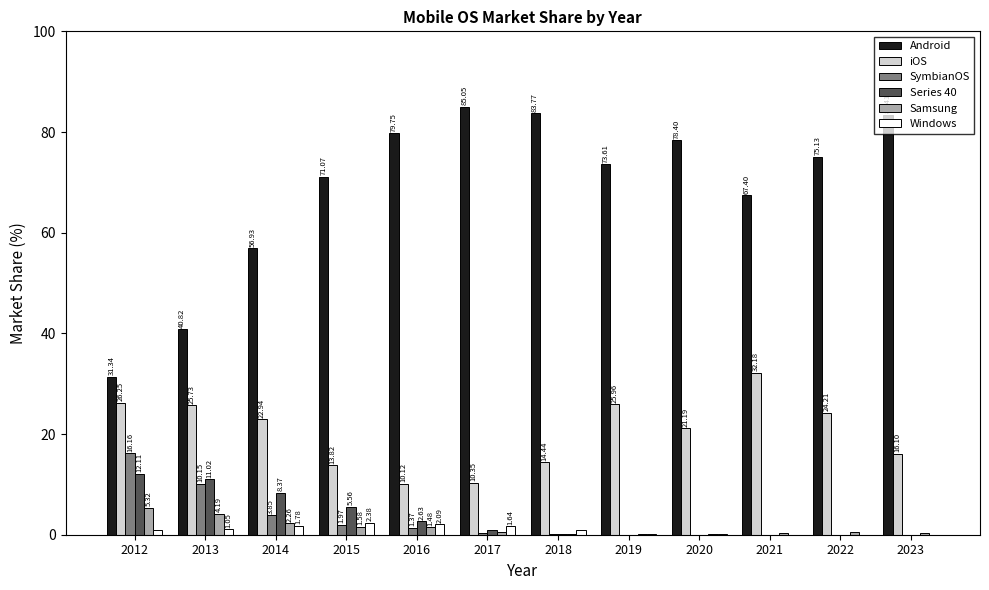

Is the value of SymbianOS at 2014 greater than the value of Android at 2019?

No